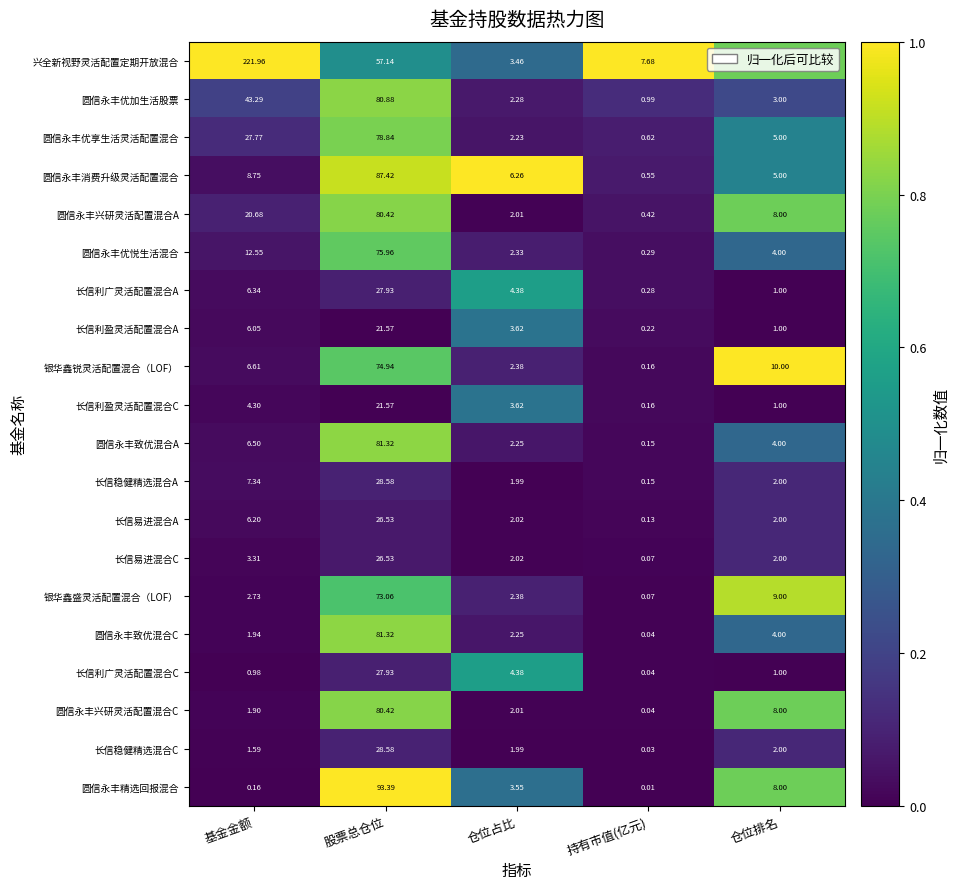

Which series has the largest range (max minus min)?

兴全新视野灵活配置定期开放混合